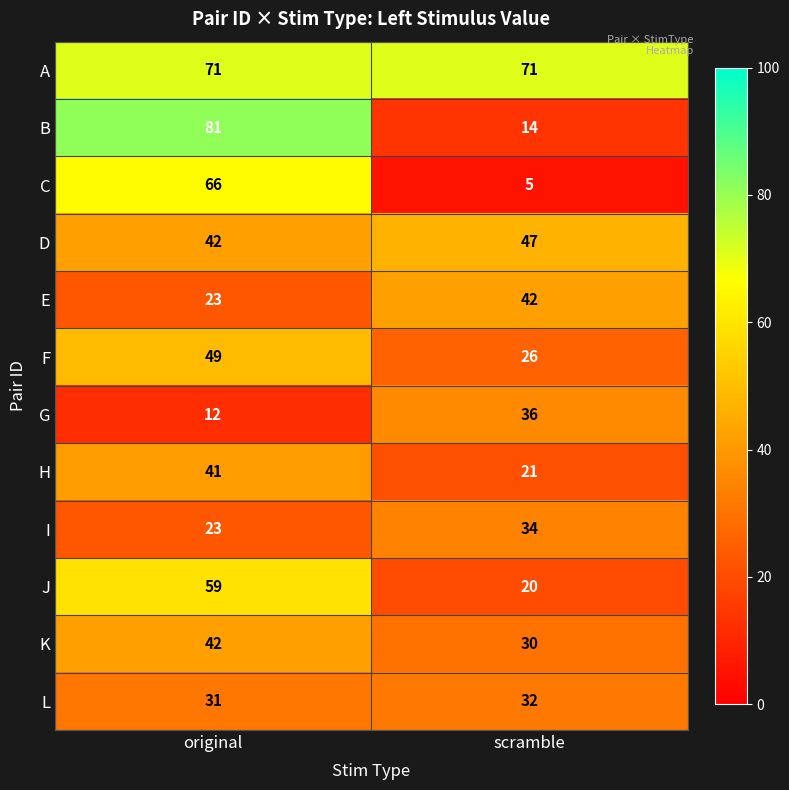

Count the number of categories in the chart.

2